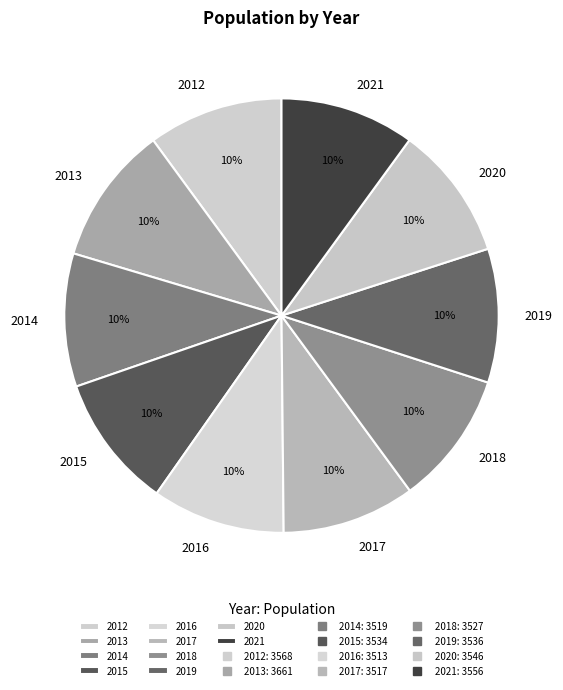

True or false: 2017 accounts for 10% of the total.

True